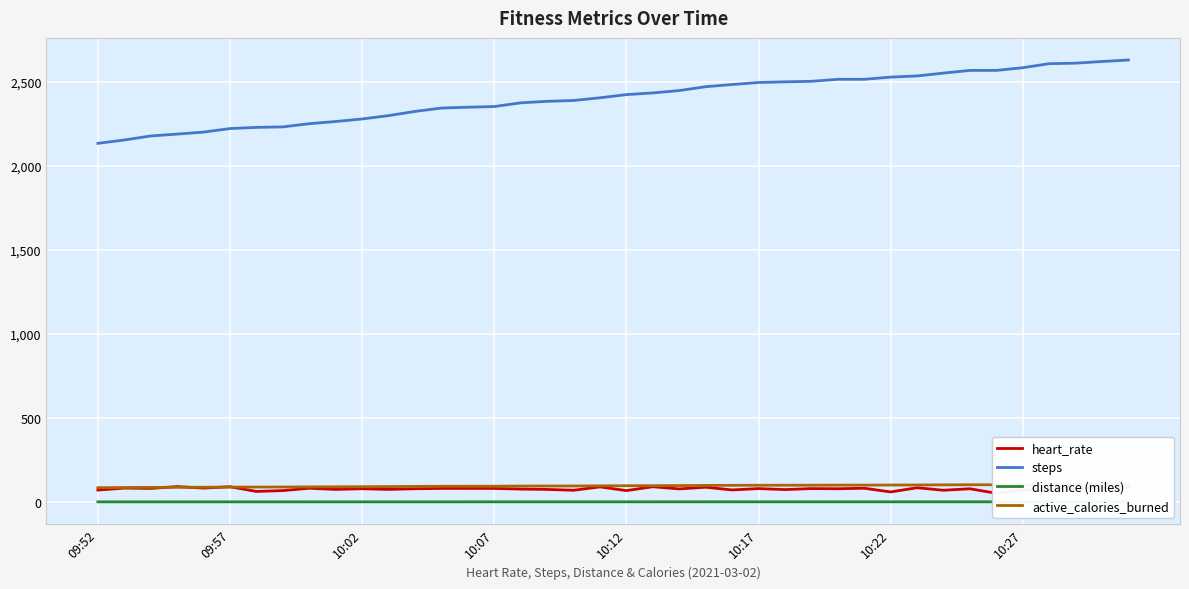

What is the lowest value of the steps series?

2134